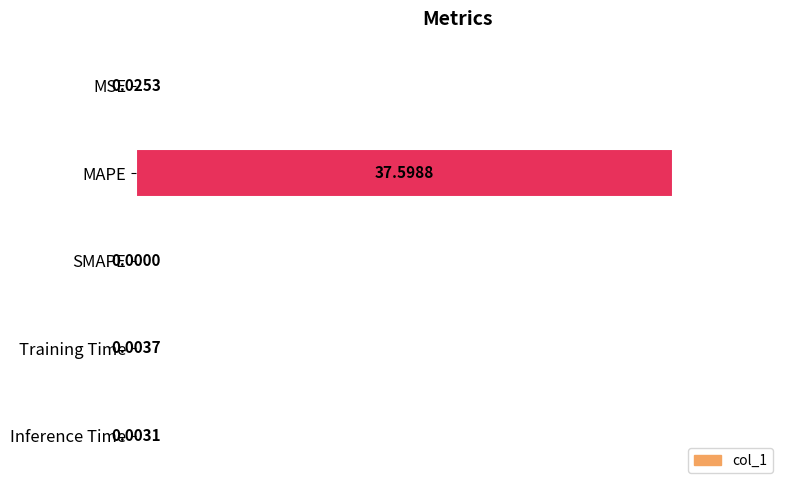

What is the sum of the values at MAPE and Training Time?

100.0